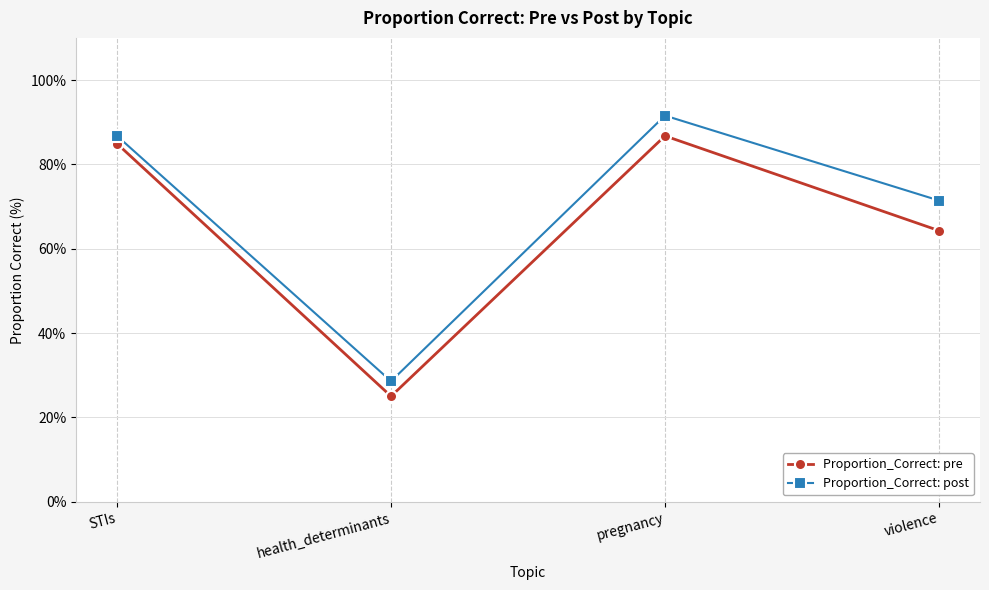

Which category has the highest value in the Proportion_Correct: pre series?

pregnancy